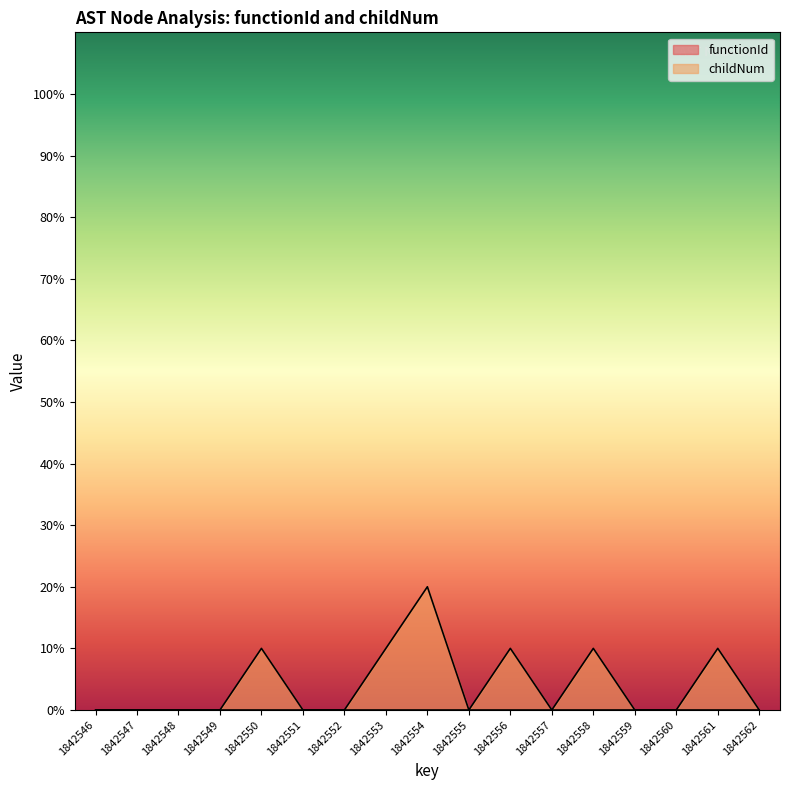

The value at 1842555 is 0. True or false?

True